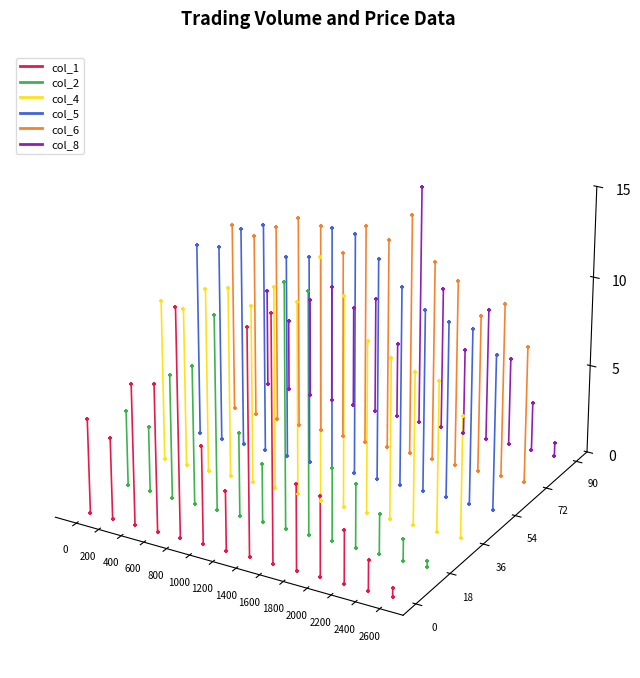

Which series contains the highest Y value?

col_6